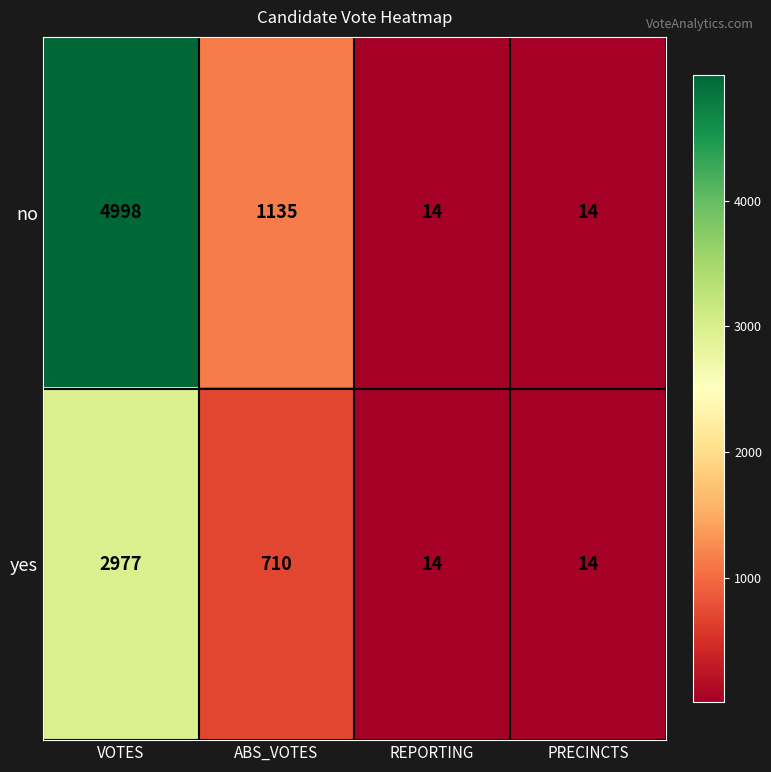

Between ABS_VOTES and PRECINCTS, which series saw the biggest shift?

no